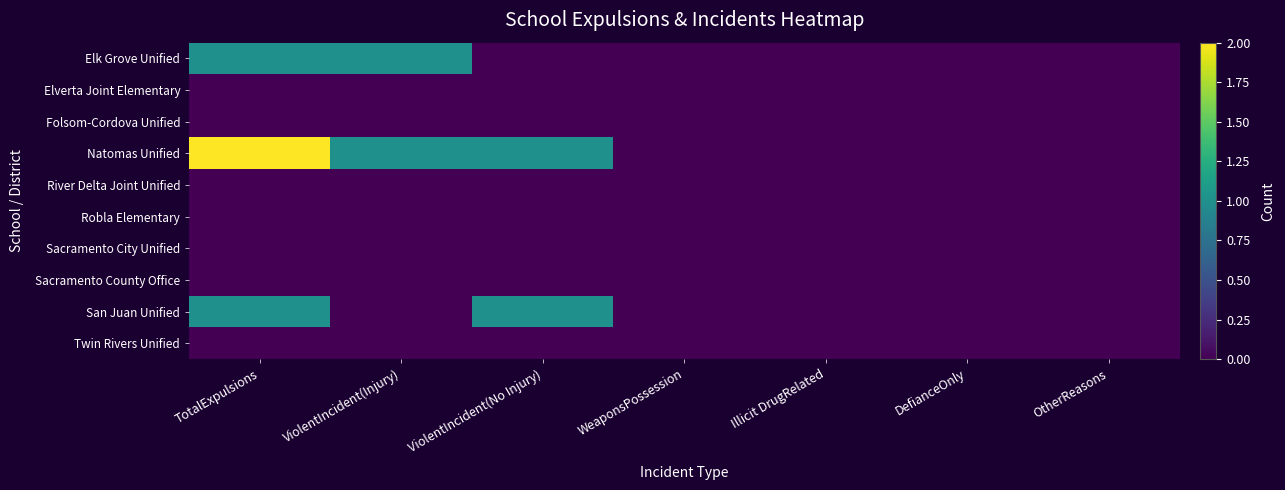

Count the number of categories in the chart.

7